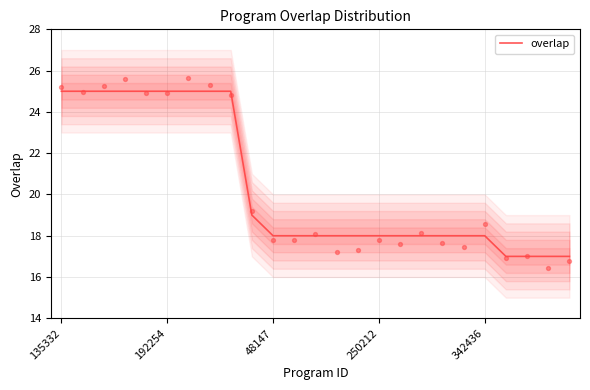

Which series has the largest total across all categories?

overlap